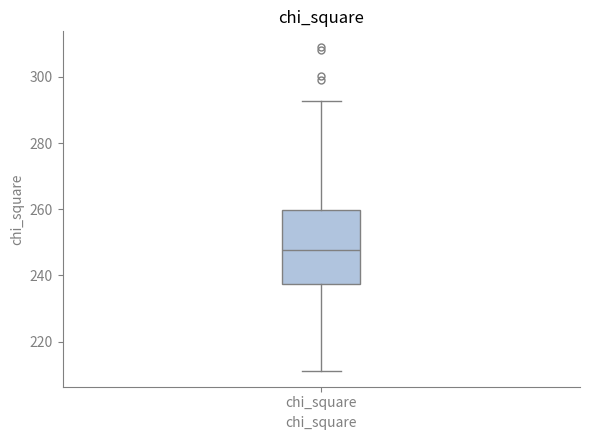

Where is the lower edge of the box for chi_square on the y-axis? The values are not printed on the chart, so give them approximately, as read against the axis.

238